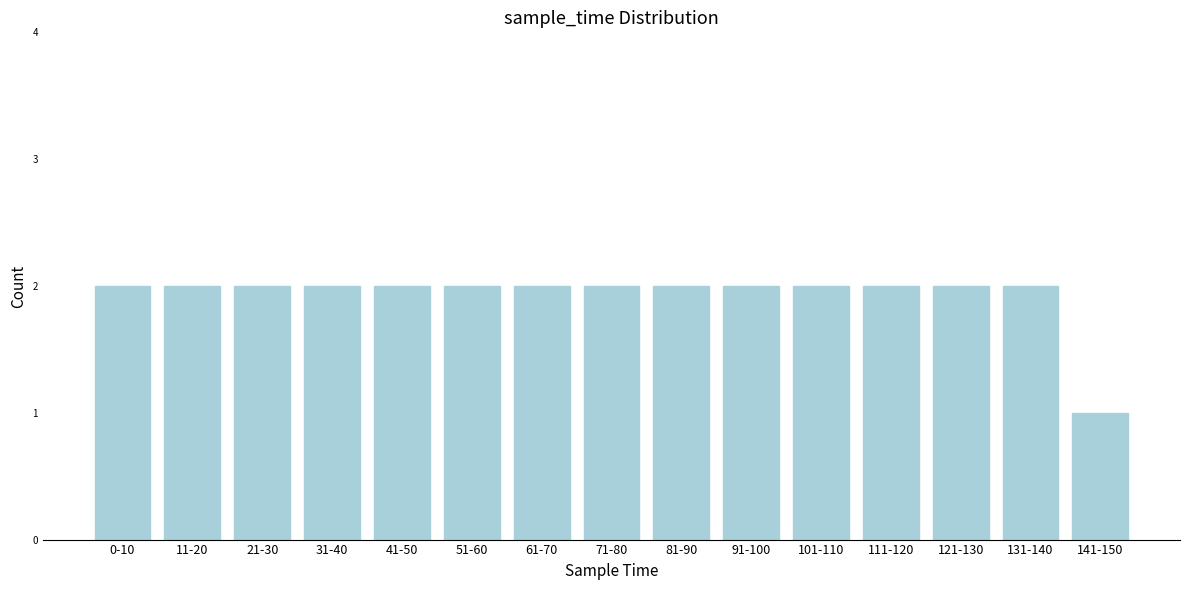

Reading right to left, list all the values displayed in this chart.

1	2	2	2	2	2	2	2	2	2	2	2	2	2	2